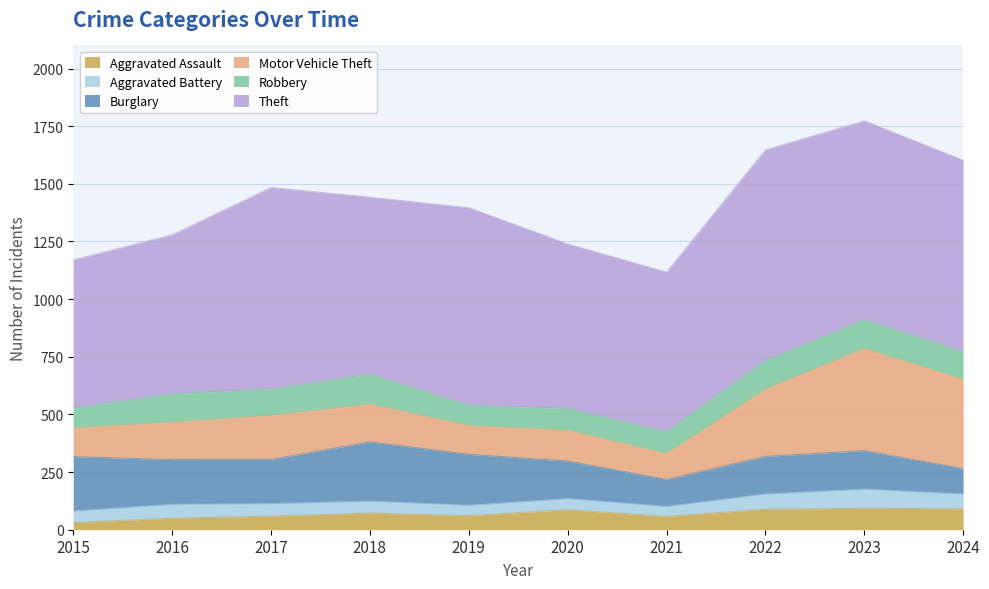

What value does the Theft series have at 2022, to the nearest 5?

910